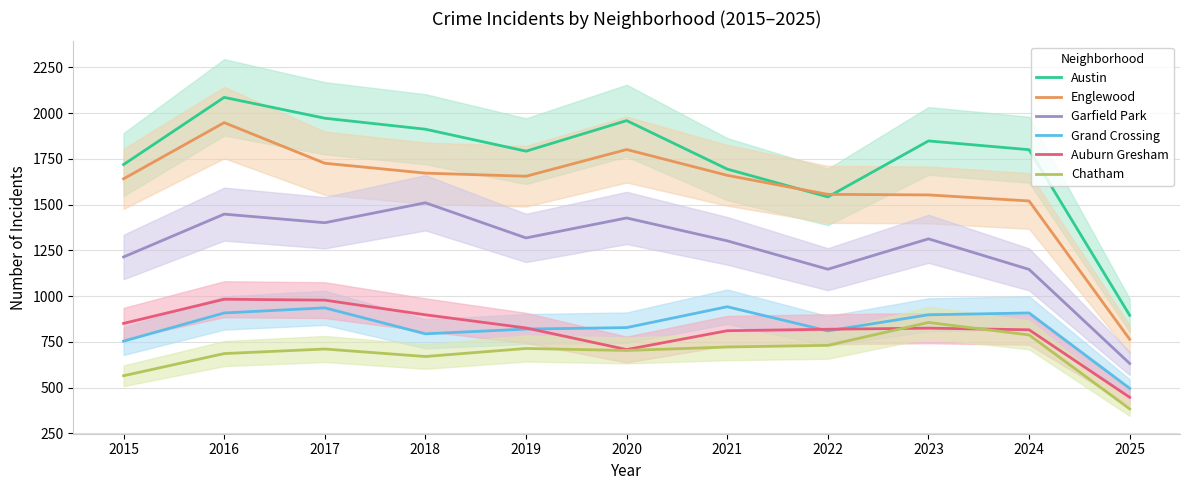

Between 2019 and 2018, which is larger?

2018